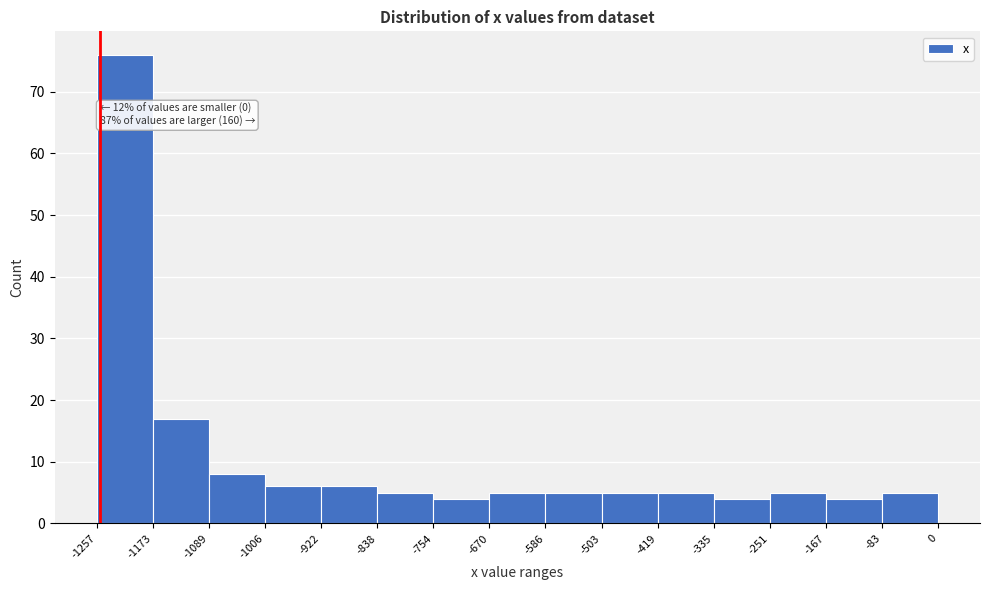

Which range on the x-axis has the tallest bar?

-1257 to -1173